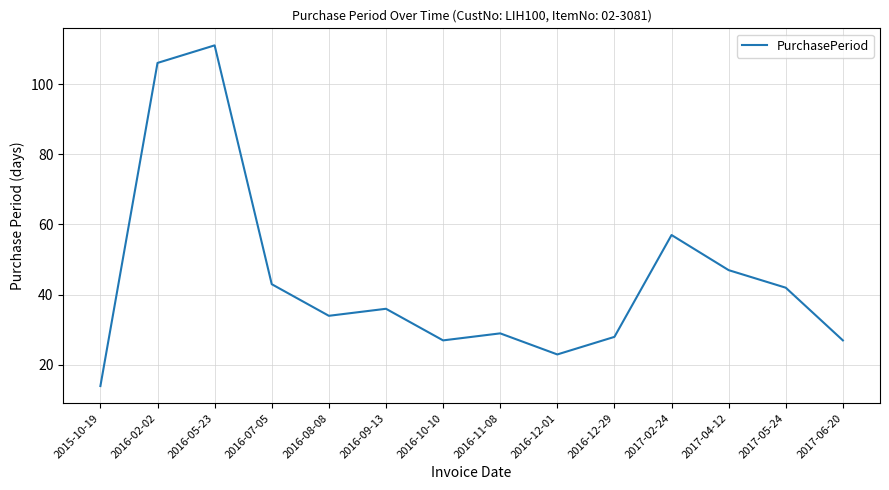

The chart shows a value of 28 at 2016-12-29. True or false?

True